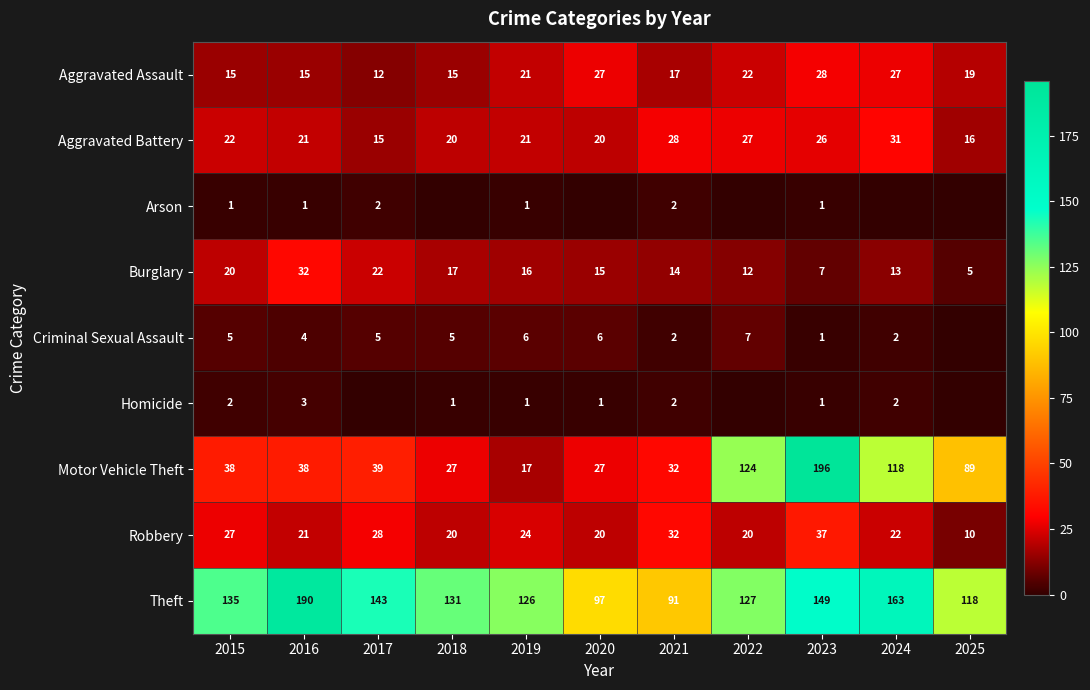

What is the difference between the Motor Vehicle Theft values at 2016 and 2025?

51